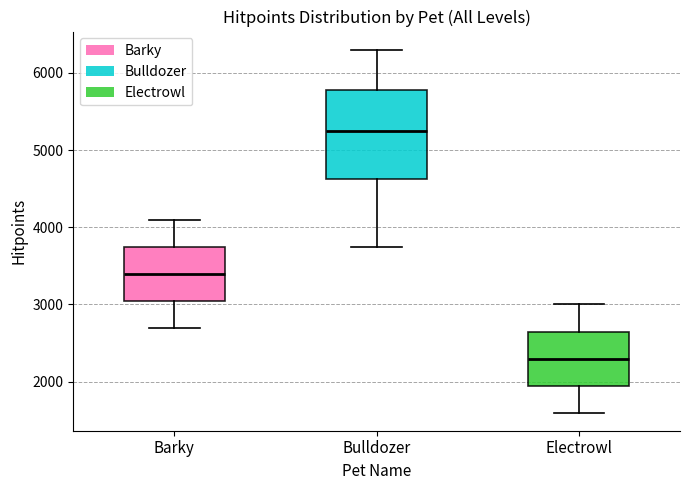

Where does the upper whisker of the box for Electrowl end on the y-axis? The values are not printed on the chart, so give them approximately, as read against the axis.

3000